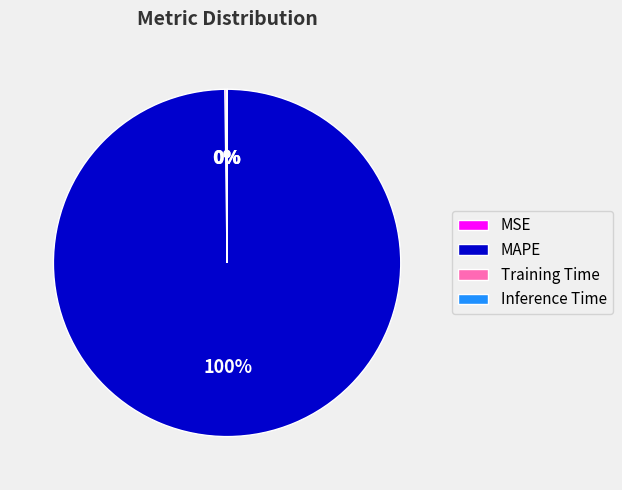

What is the largest slice in the pie chart?

MAPE